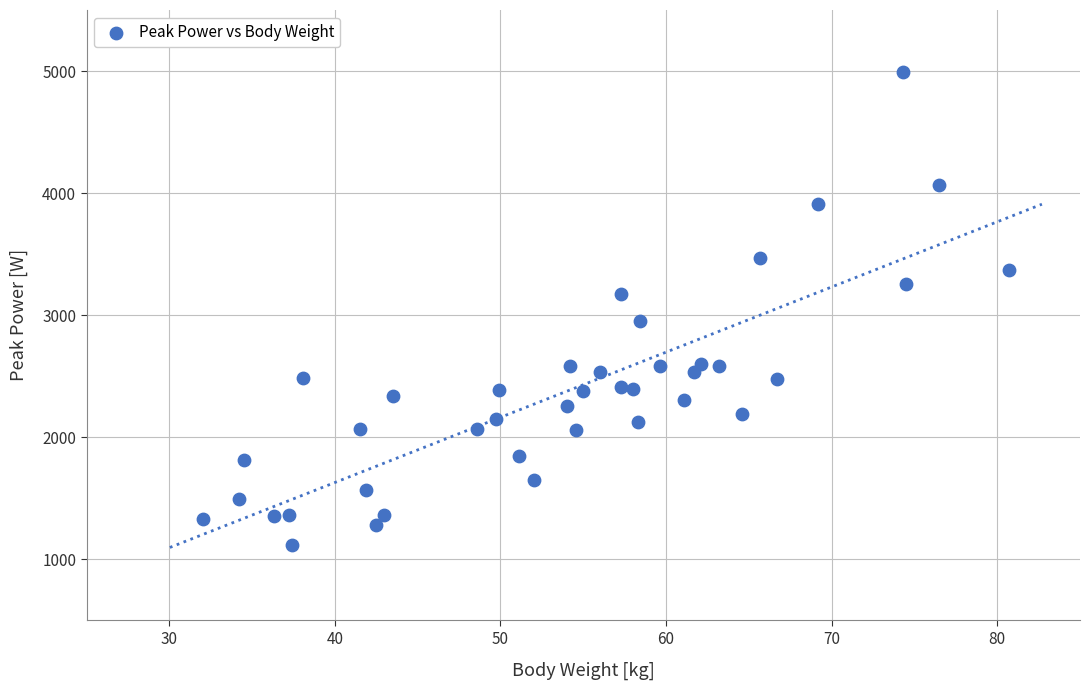

What is the range of Y values (max minus min)?

3878